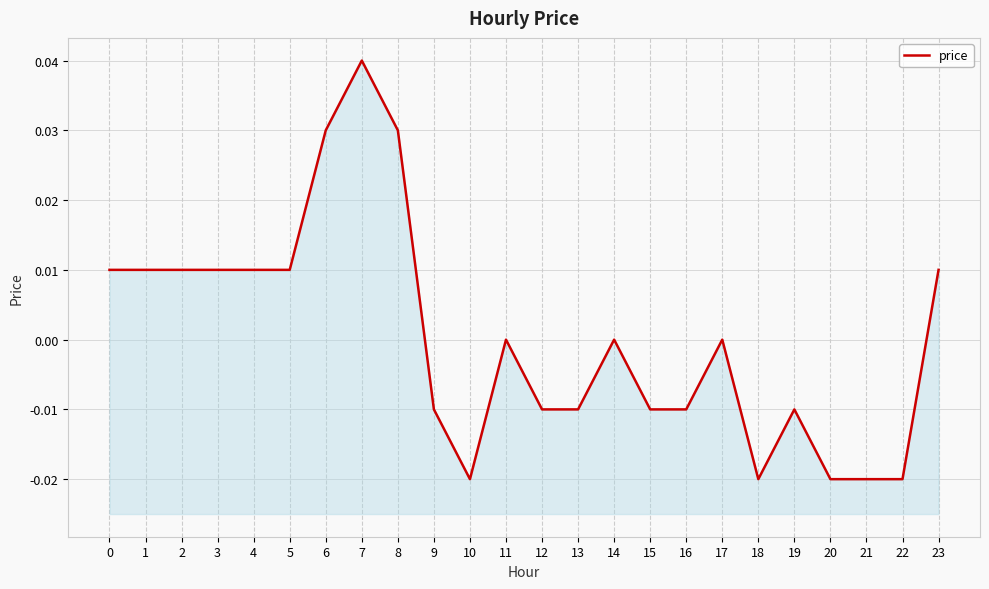

Which has a higher value, 14 or 6?

6